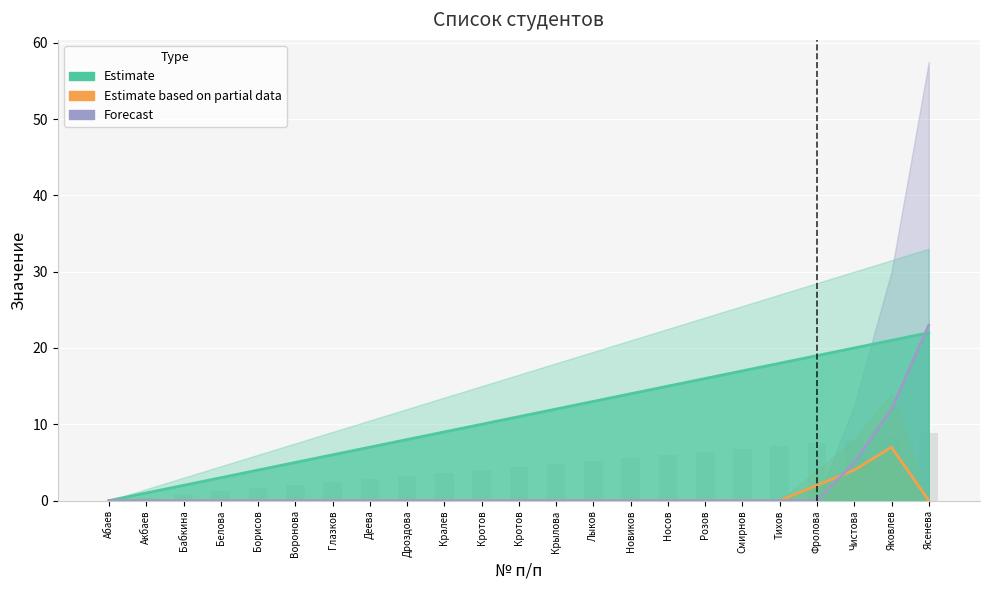

How many bars are there in total?

69